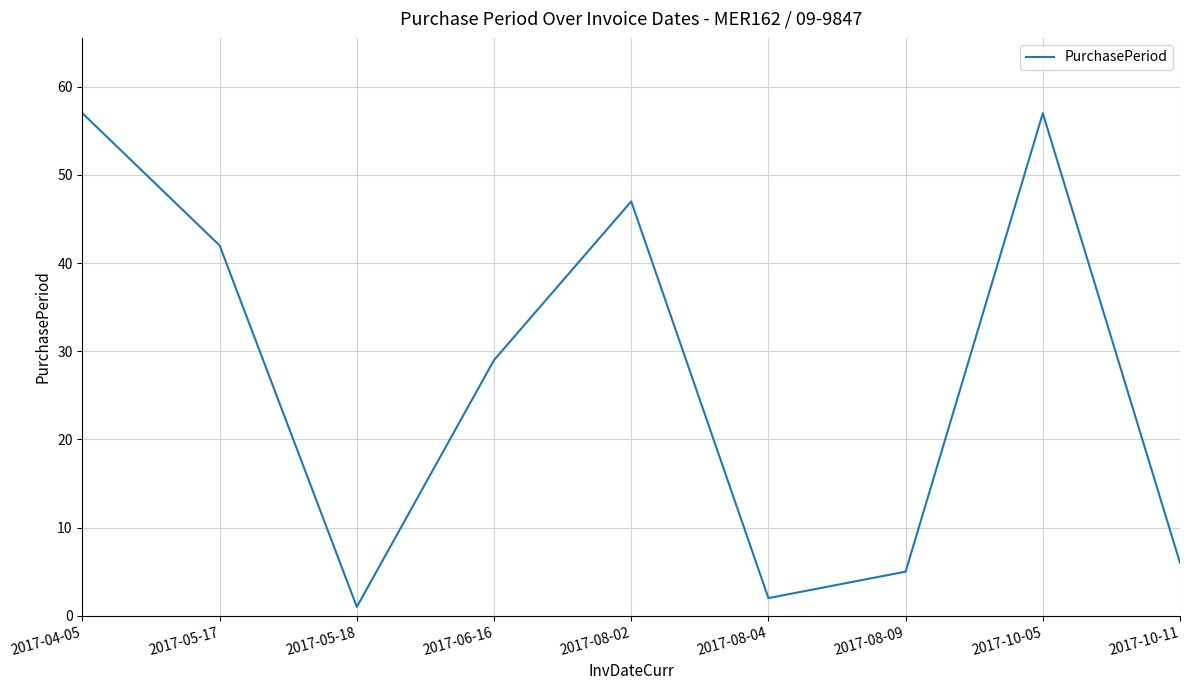

The value at 2017-08-09 is 5. True or false?

True